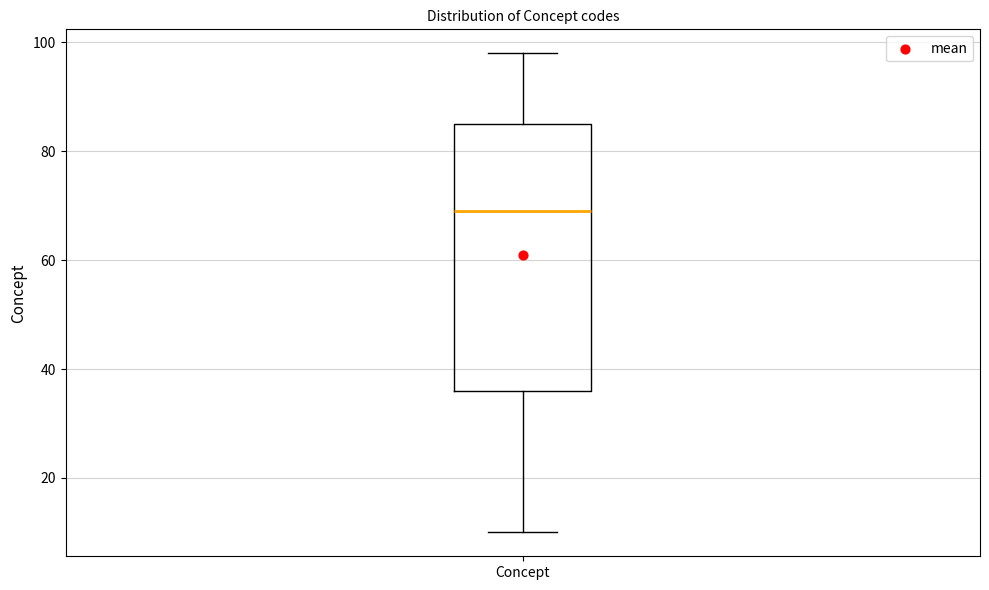

Where does the median line of the box for Concept sit on the y-axis? The values are not printed on the chart, so give them approximately, as read against the axis.

70